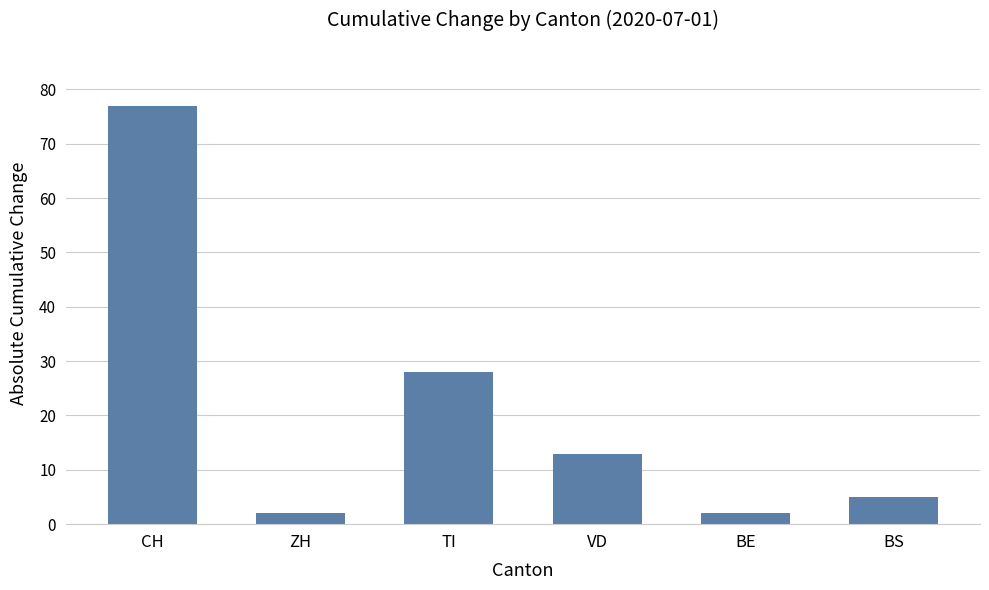

What is the average value?

21